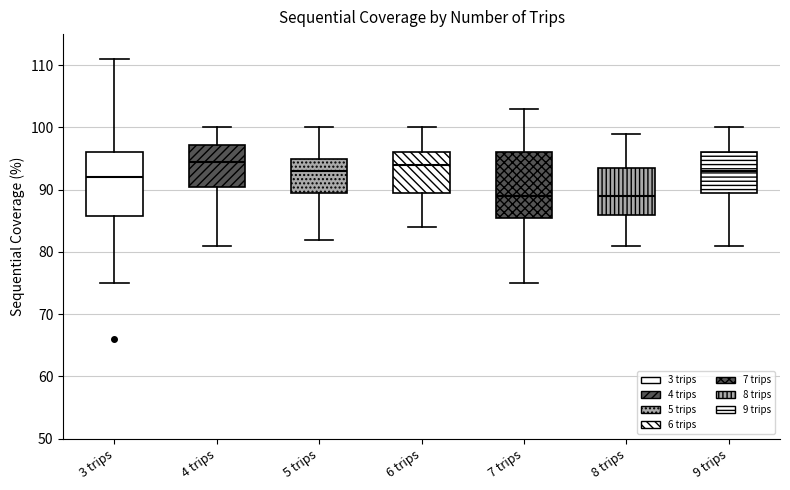

Where does the lower whisker of the box for 4 trips end on the y-axis? The values are not printed on the chart, so give them approximately, as read against the axis.

81